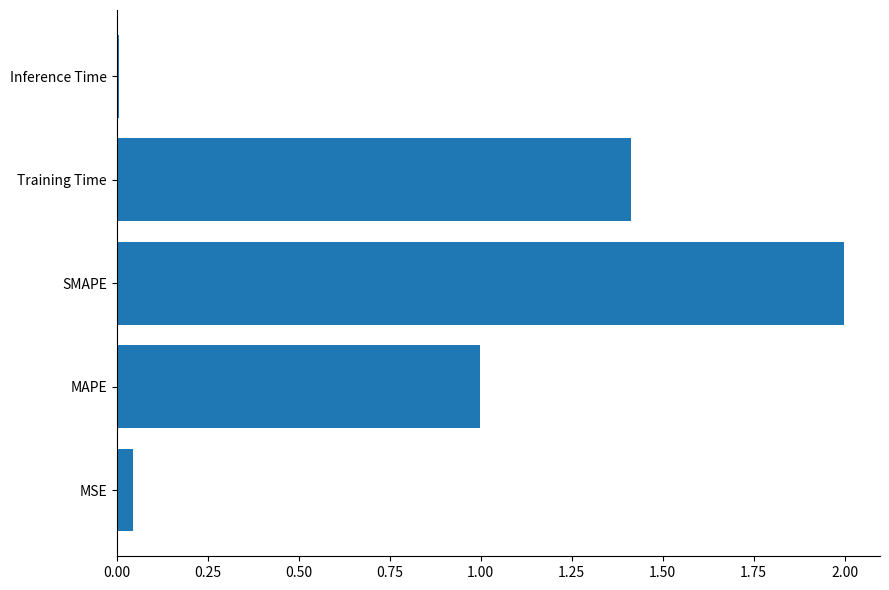

The value at MAPE is 1.6. True or false?

False